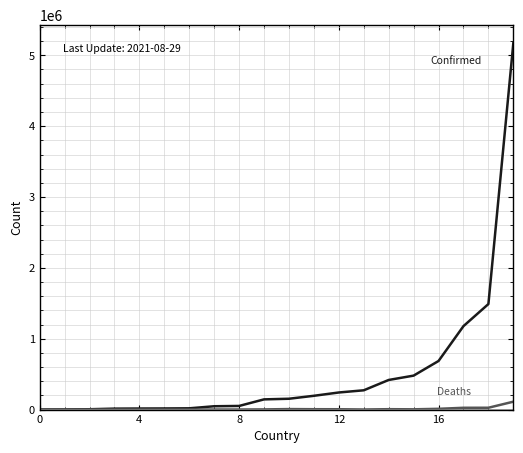

What is the maximum value shown in the chart?

5171458